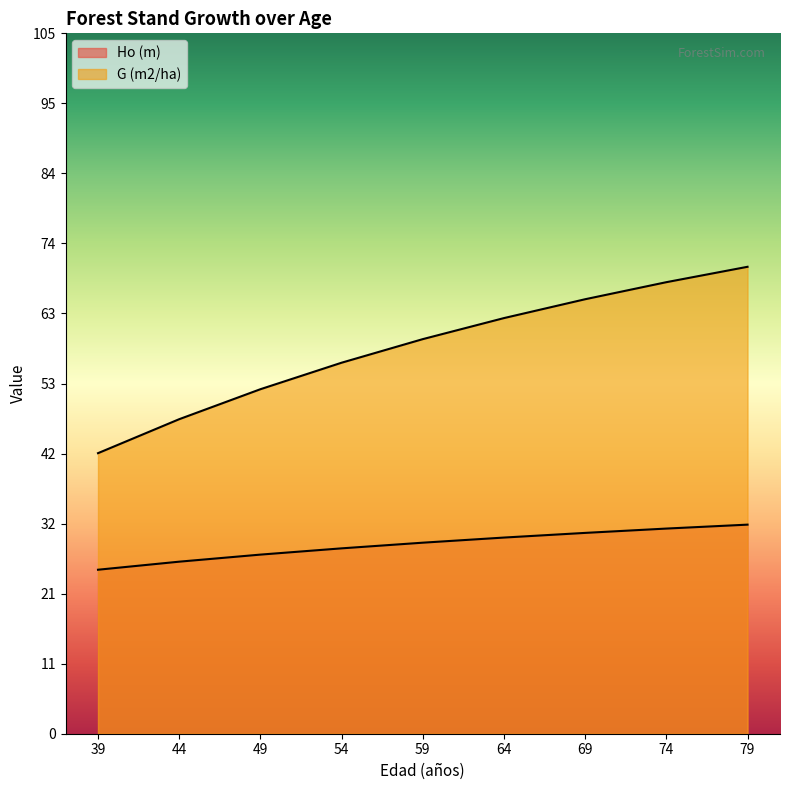

Count the number of data series in this chart.

2